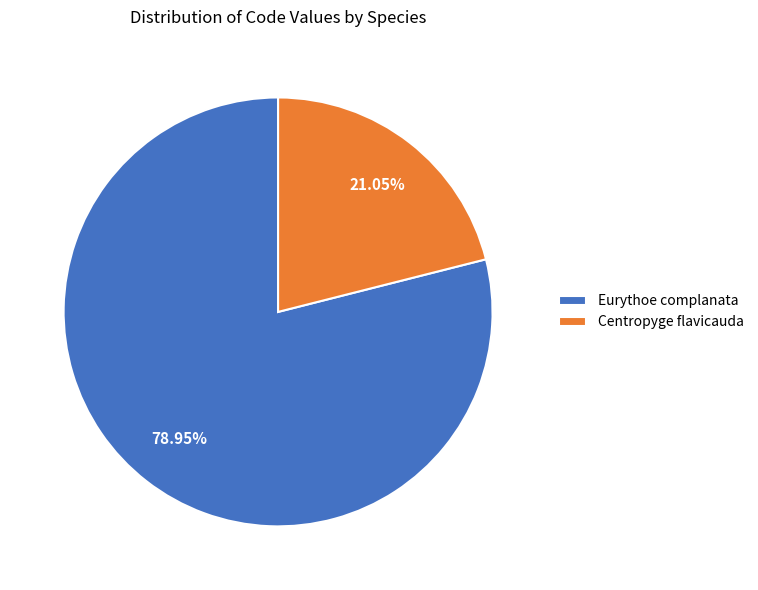

Is there any slice that represents more than half of the pie?

Yes